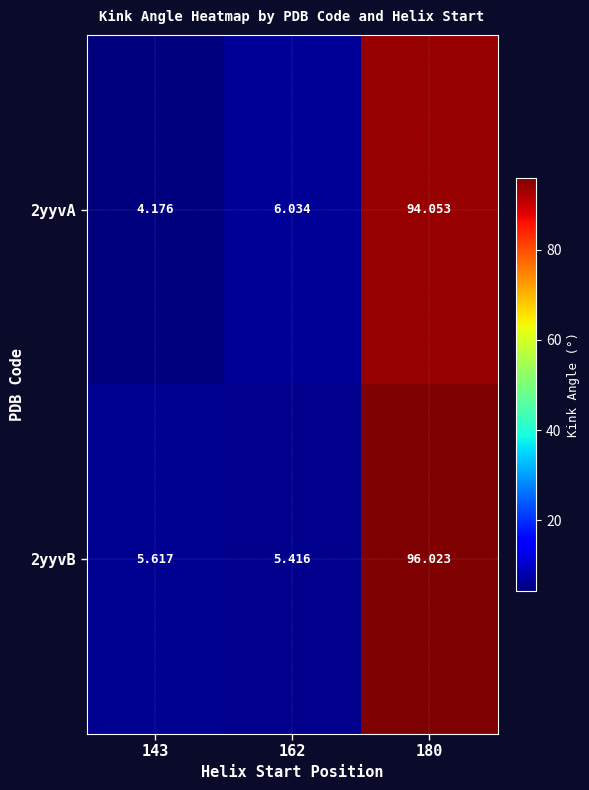

Is the value of 2yyvA at 180 greater than the value of 2yyvB at 143?

Yes